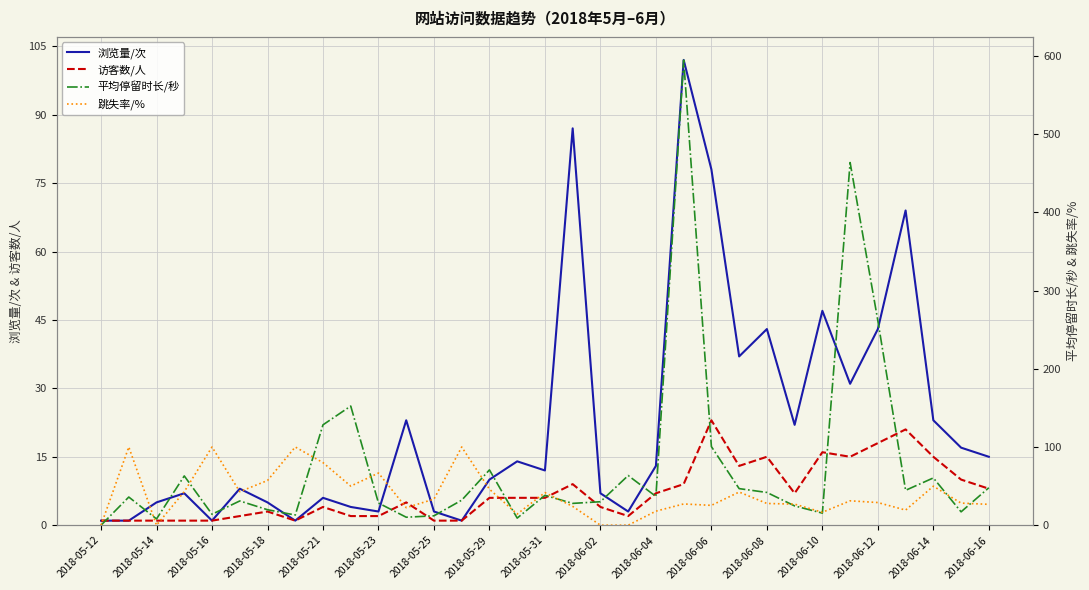

In 浏览量/次, how many points are lower than both neighbors (excluding endpoints)?

9